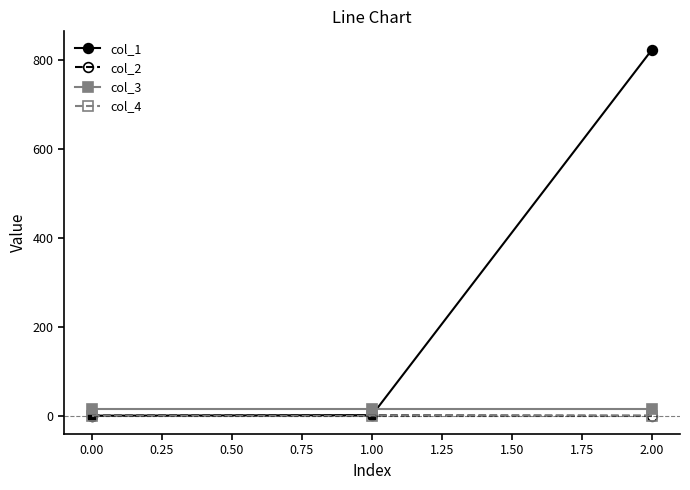

Which series has the largest total across all categories?

col_1